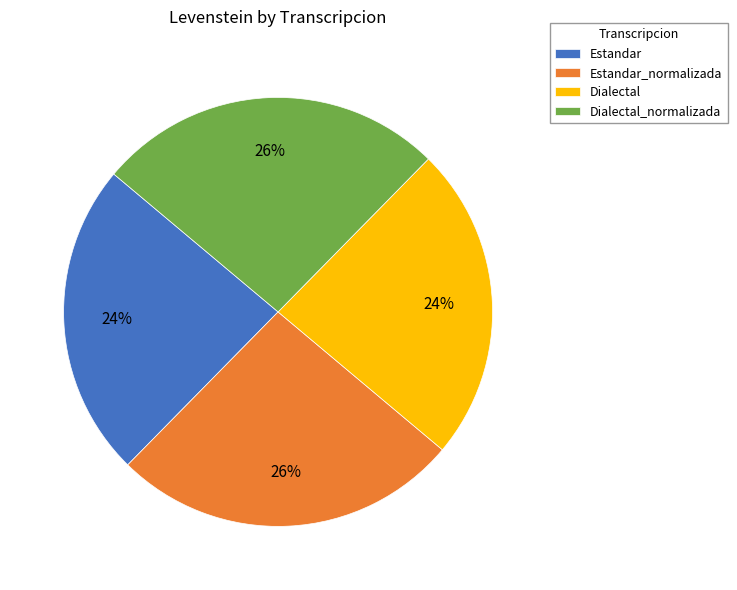

What percentage is the Estandar slice, to the nearest percent?

24%